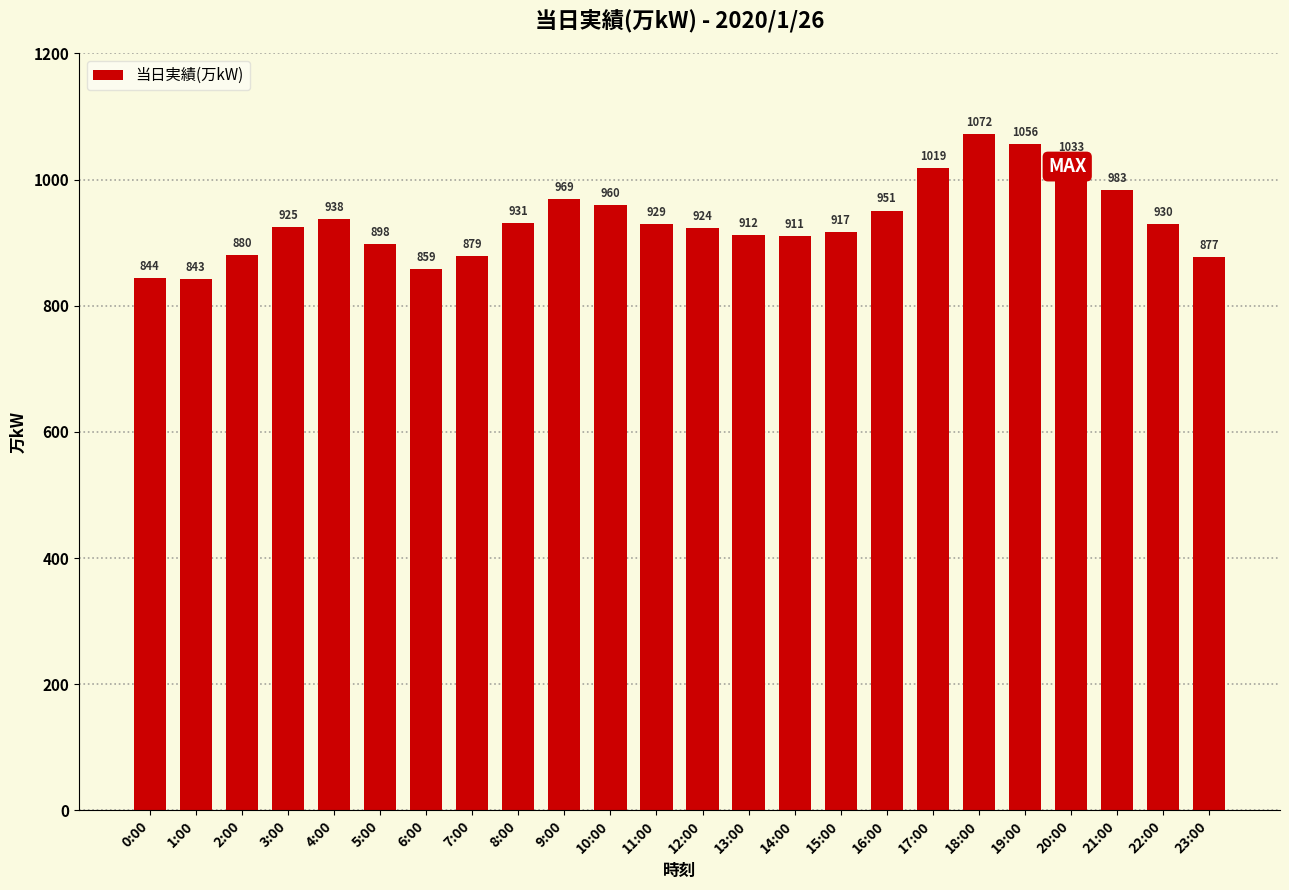

How many categories are shown in the chart?

24